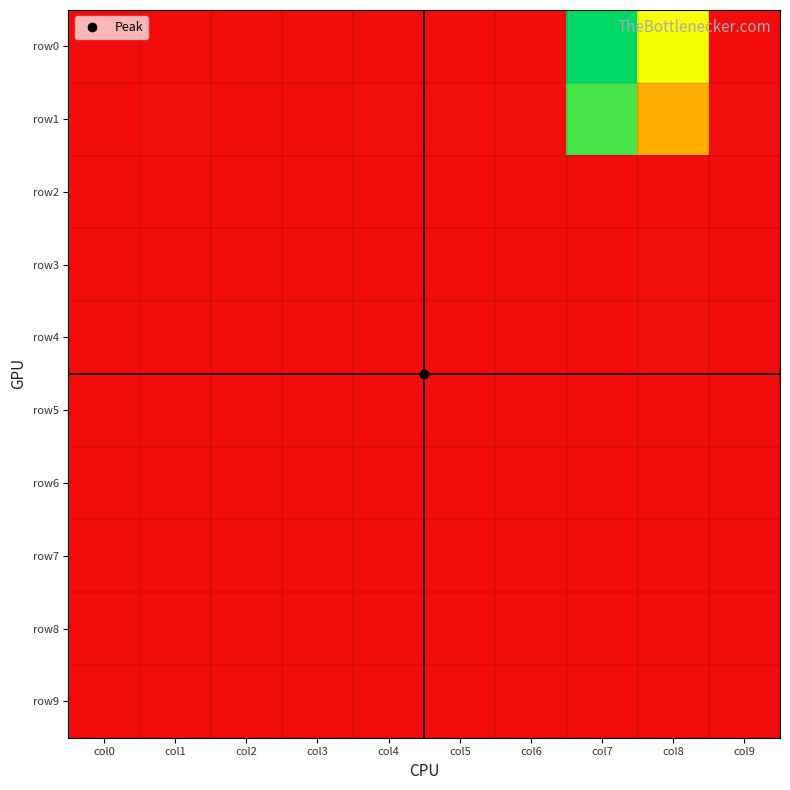

Reading left to right, what are all the values shown in this chart?

row0: col0=12	col1=8	col2=0	col3=5	col4=6	col5=4	col6=0	col7=3519	col8=2374	col9=11
row1: col0=7	col1=16	col2=7	col3=0	col4=17	col5=14	col6=16	col7=3190	col8=1601	col9=25
row2: col0=2	col1=0	col2=0	col3=3	col4=0	col5=0	col6=2	col7=2	col8=0	col9=0
row3: col0=0	col1=0	col2=0	col3=0	col4=0	col5=0	col6=0	col7=4	col8=18	col9=0
row4: col0=0	col1=0	col2=0	col3=0	col4=0	col5=0	col6=0	col7=4	col8=45	col9=0
row5: col0=0	col1=0	col2=0	col3=0	col4=0	col5=0	col6=0	col7=5	col8=0	col9=0
row6: col0=0	col1=0	col2=0	col3=0	col4=0	col5=0	col6=0	col7=13	col8=0	col9=0
row7: col0=0	col1=3	col2=0	col3=0	col4=2	col5=0	col6=0	col7=0	col8=0	col9=0
row8: col0=0	col1=4	col2=0	col3=0	col4=0	col5=0	col6=2	col7=0	col8=0	col9=0
row9: col0=4	col1=0	col2=0	col3=3	col4=0	col5=0	col6=9	col7=0	col8=0	col9=0